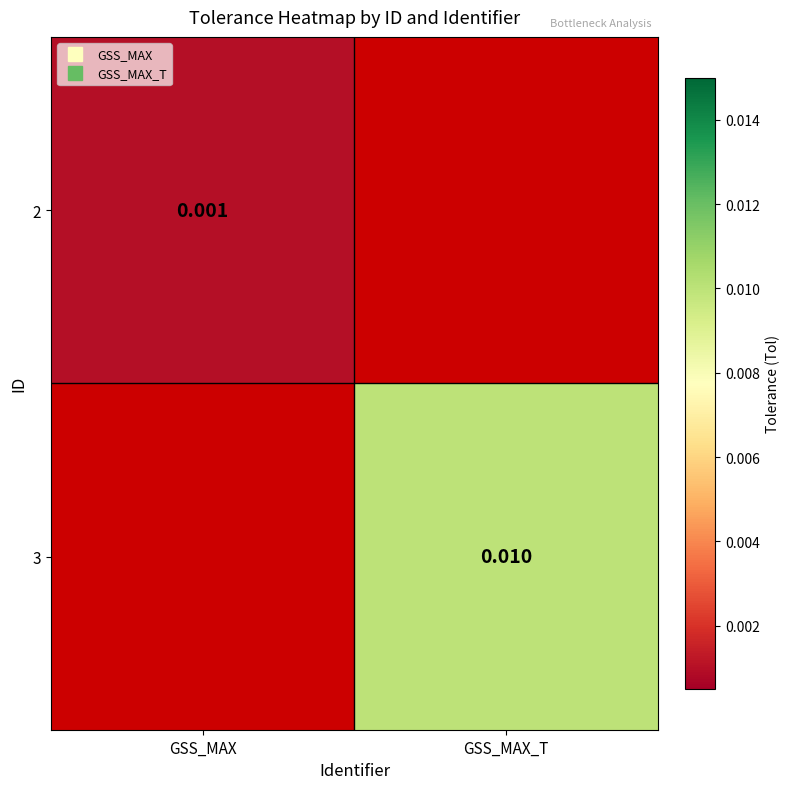

Is the value of 2 at GSS_MAX greater than the value of 3 at GSS_MAX?

No